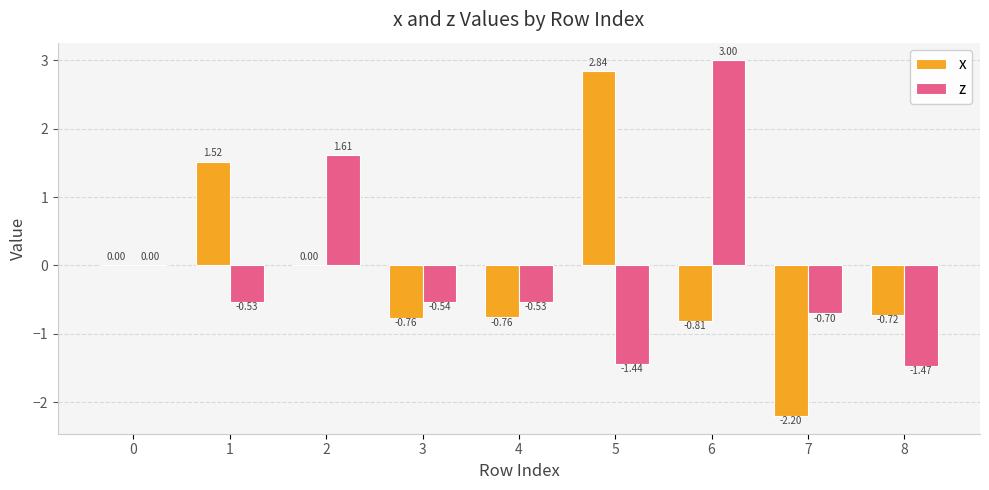

What is the sum of the x values at 5 and 7?

0.6